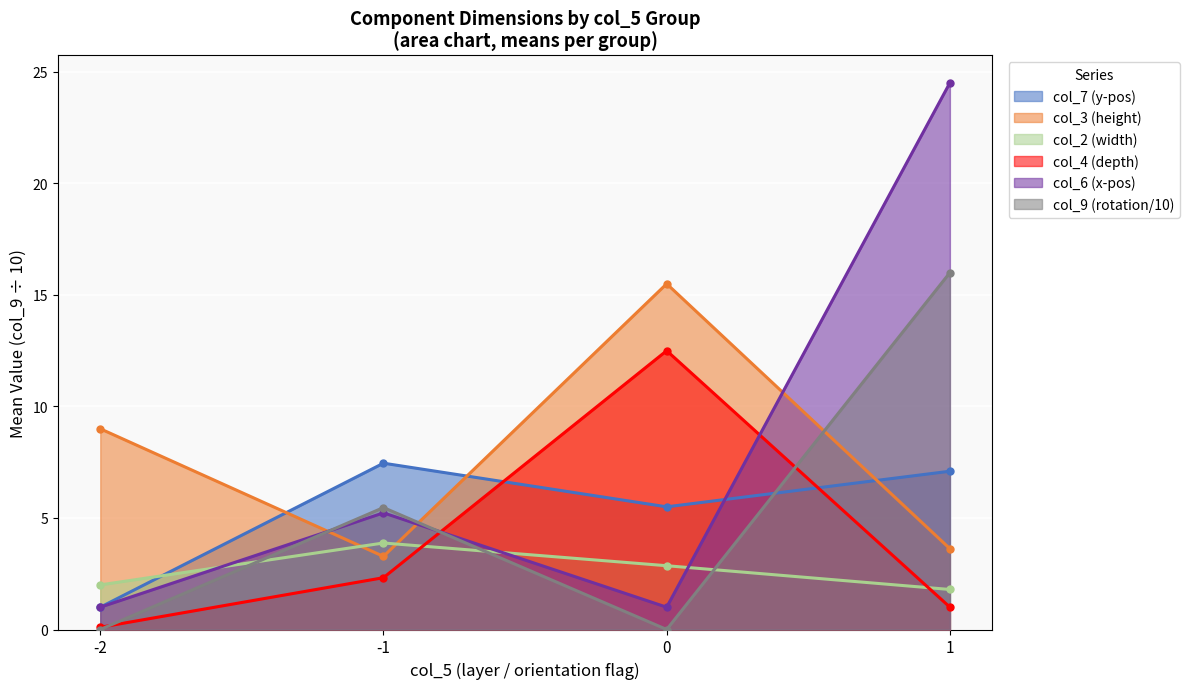

The value of col_7 (position_x) at -2 is 0.0. True or false?

False